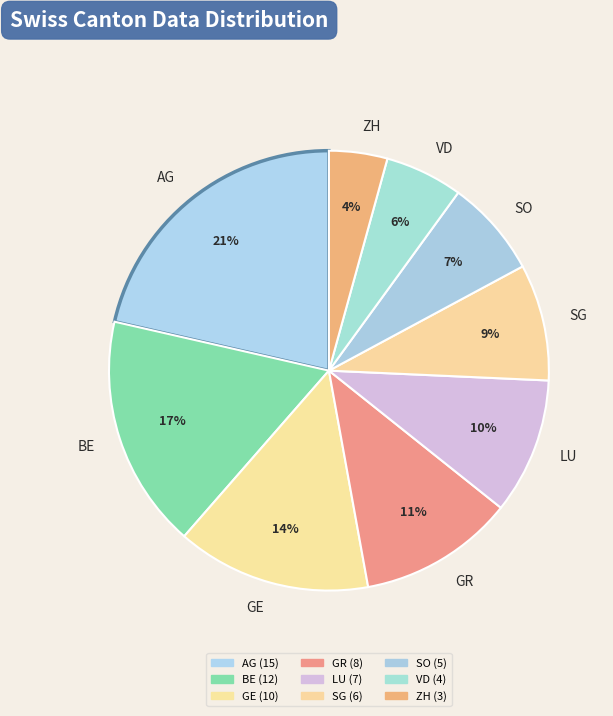

Does LU represent more than half of the total?

No